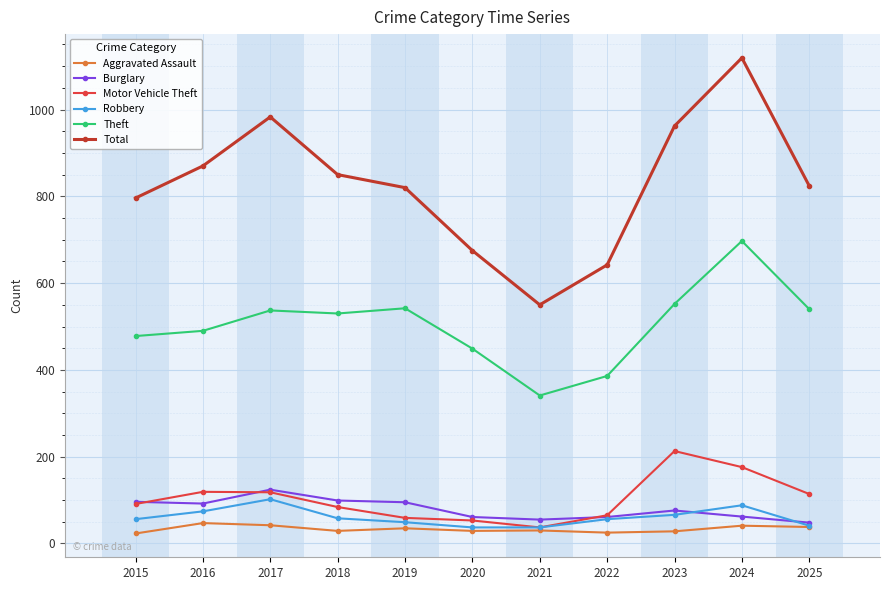

Count the number of categories in the chart.

11